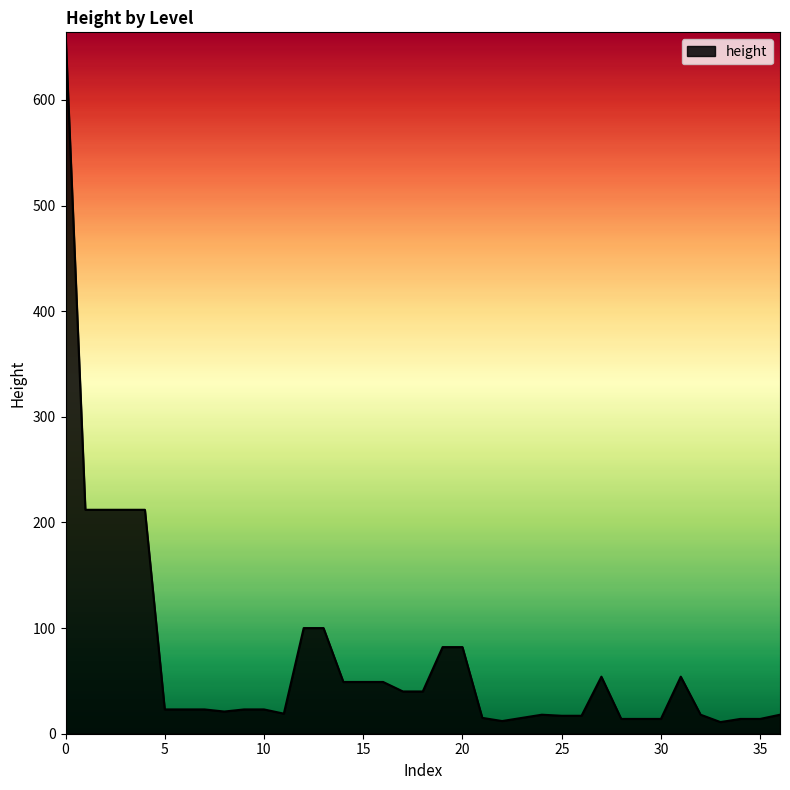

What is the difference between the maximum and minimum values?

653